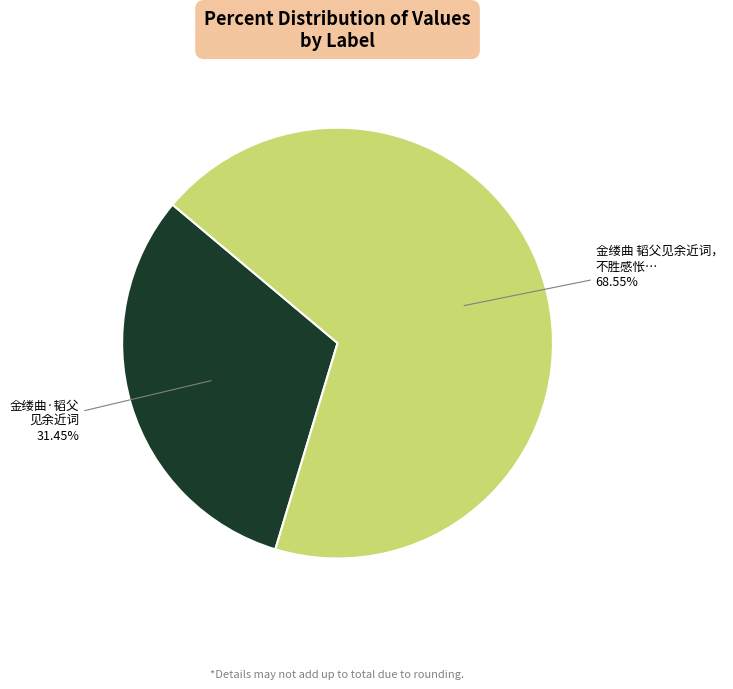

Does any single category account for the majority?

Yes